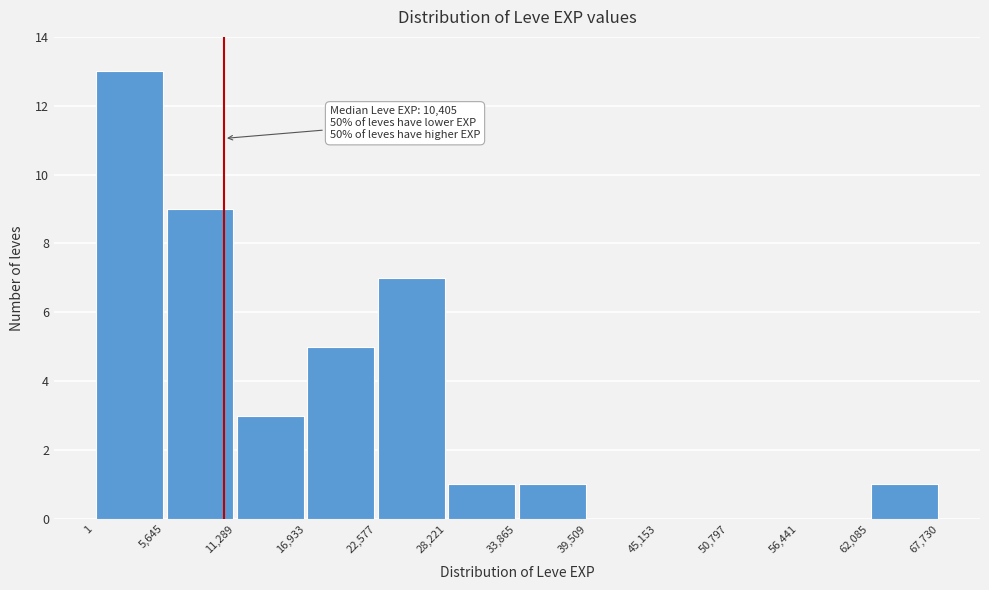

Over which range of the x-axis is the bar tallest?

1 to 5,645